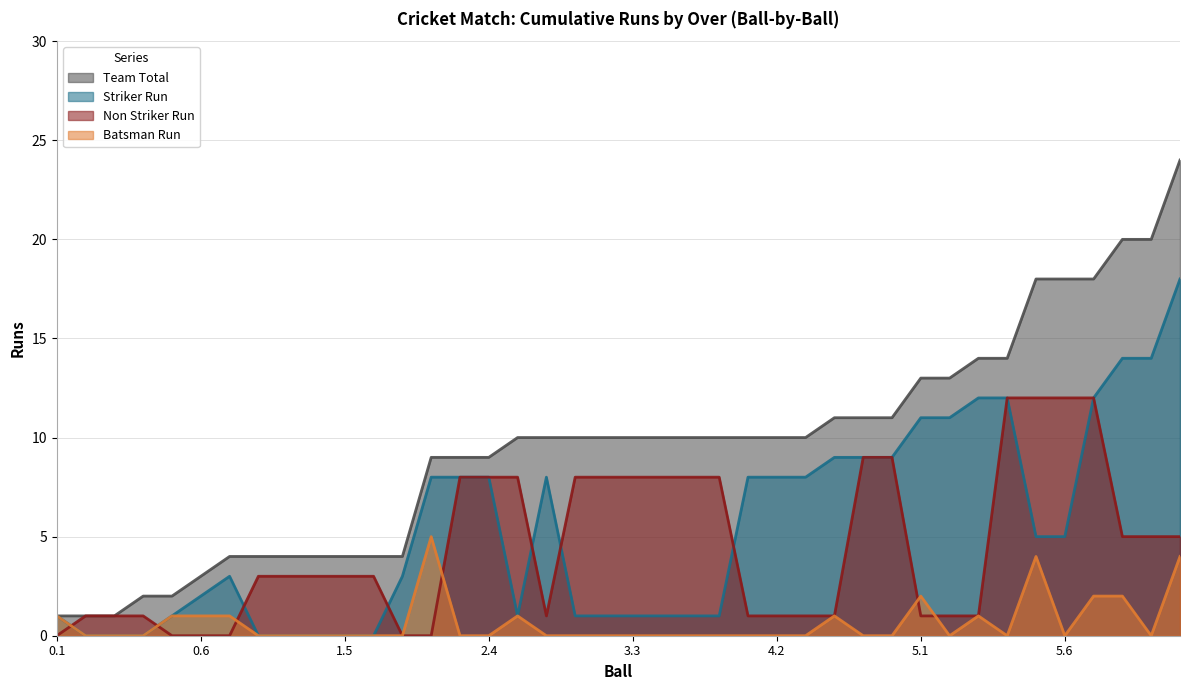

In Non Striker Run, how many points are lower than both neighbors (excluding endpoints)?

1